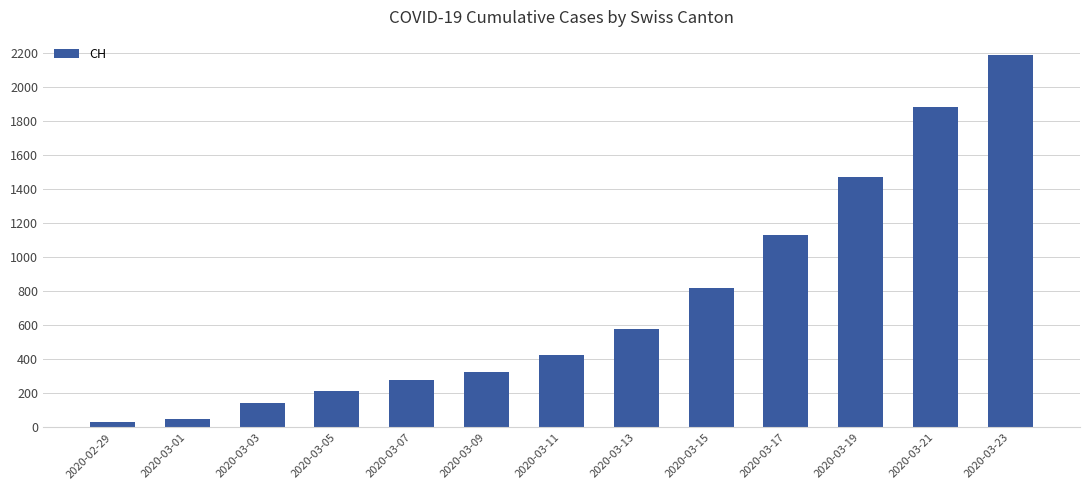

What is the difference between the maximum and minimum values?

2153